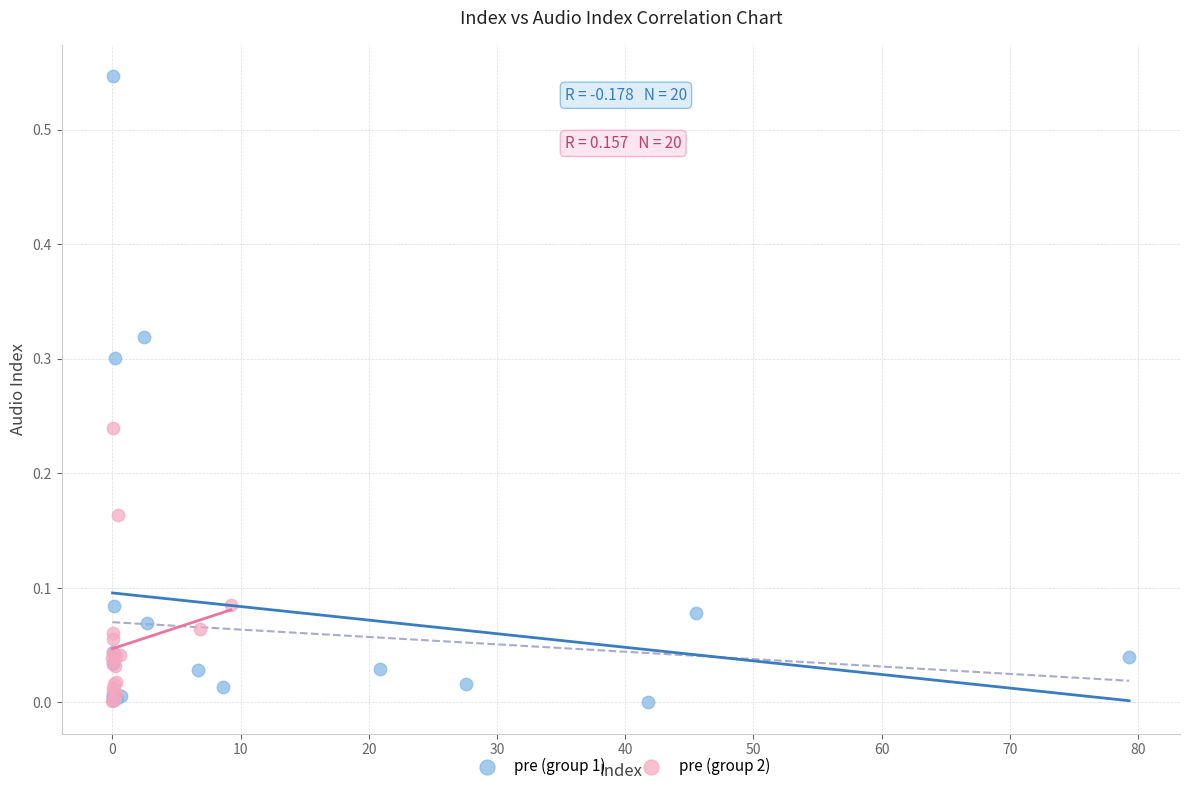

Which series has the widest spread of Y values?

pre (group 1)